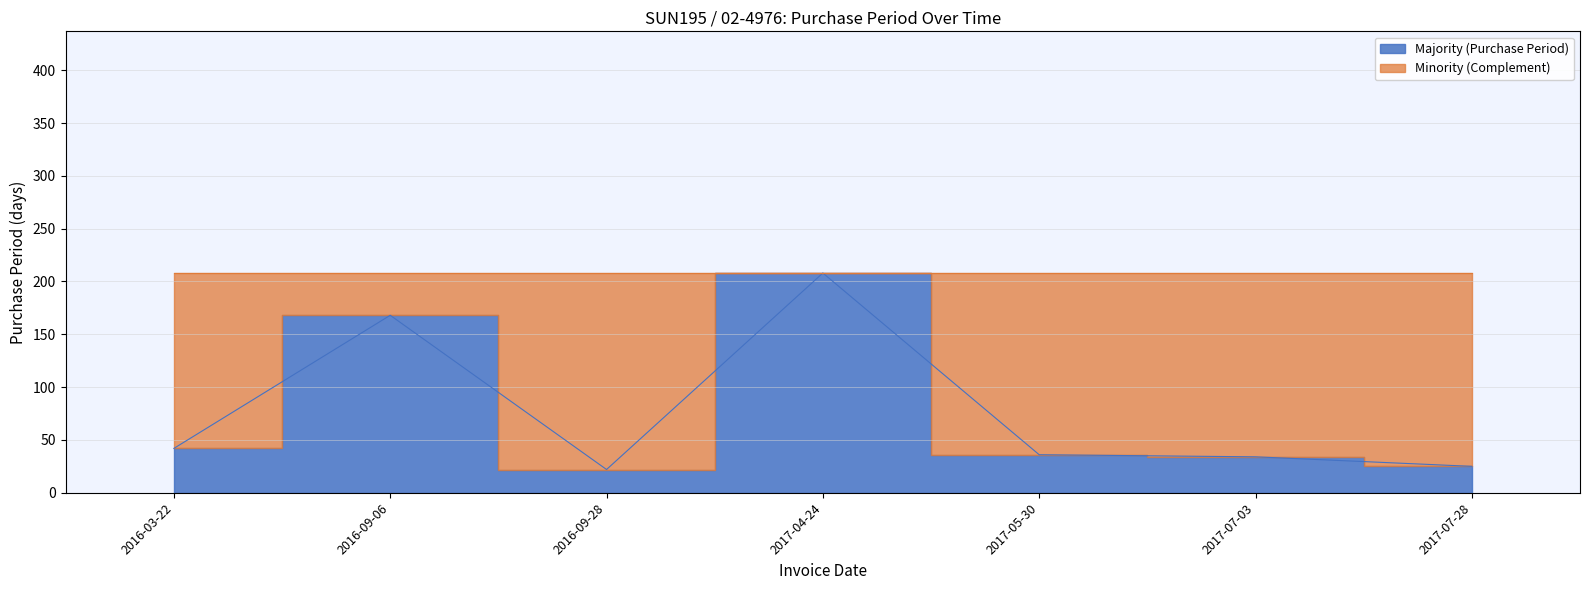

Reading left to right, extract all data points from this chart.

2016-03-22=42	2016-09-06=168	2016-09-28=22	2017-04-24=208	2017-05-30=36	2017-07-03=34	2017-07-28=25